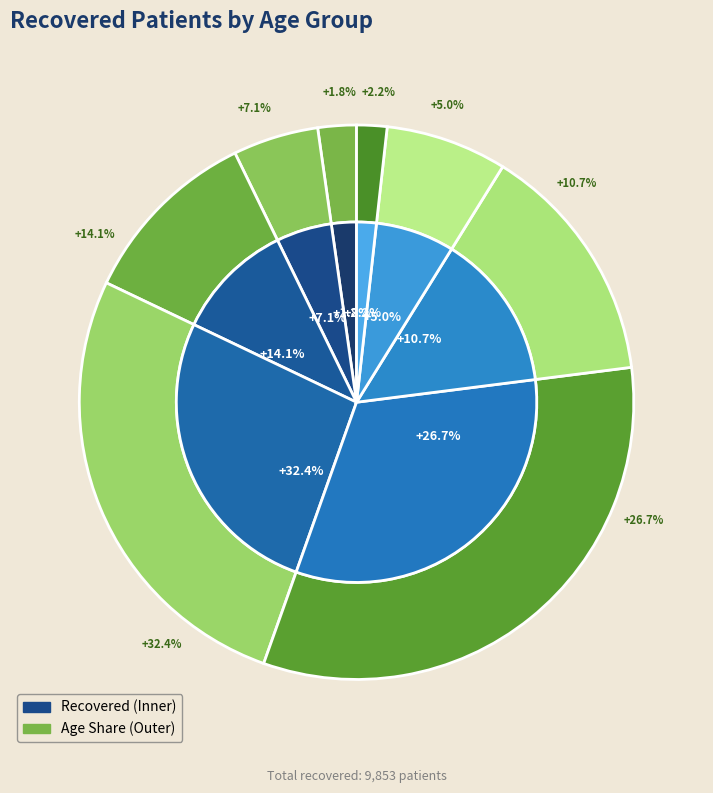

Is there a majority slice in this chart?

No